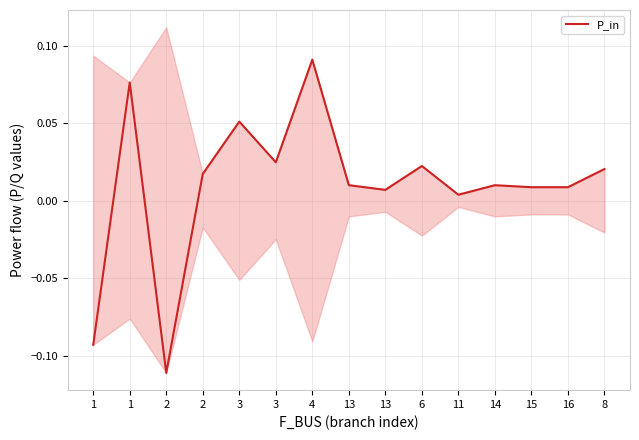

Where is the first local maximum?

1